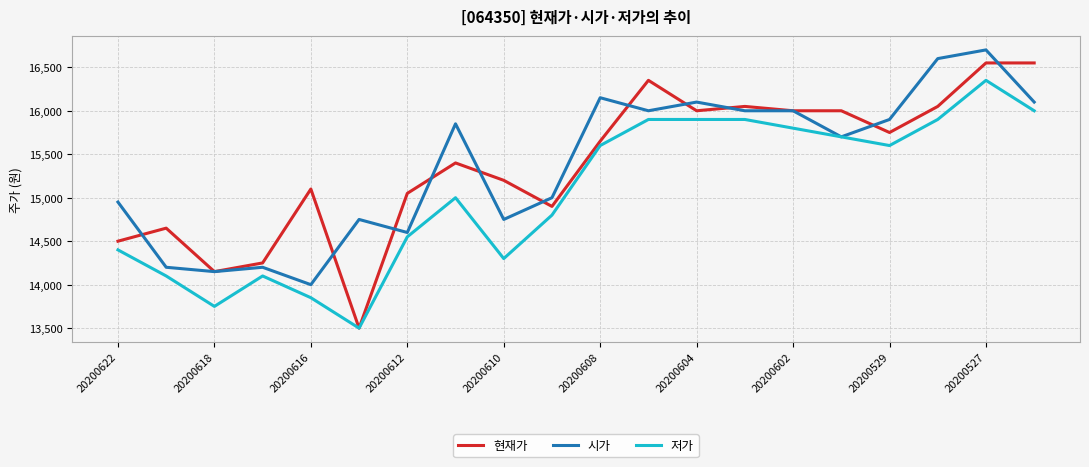

What is the minimum value shown in the chart?

13500